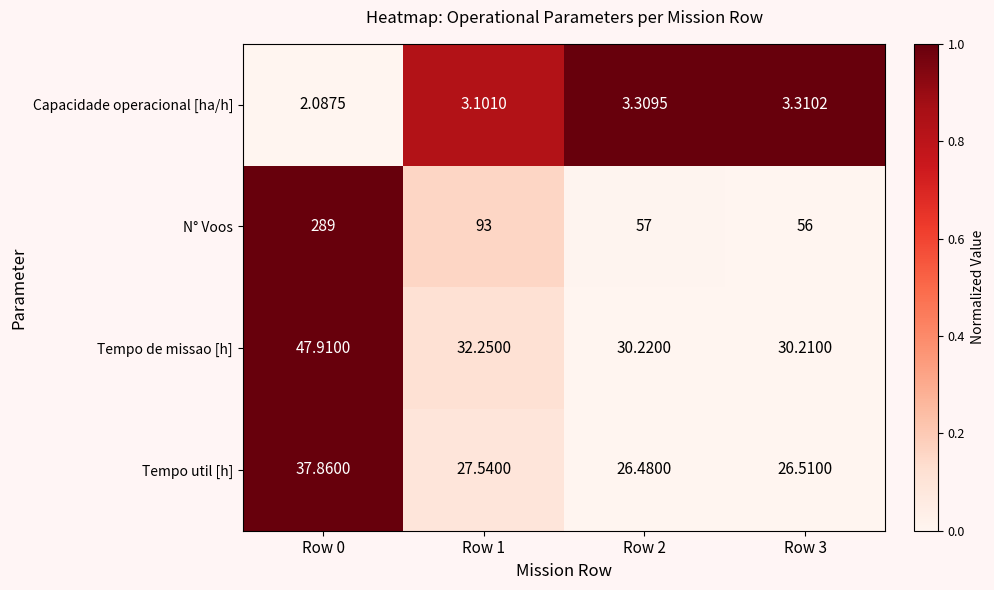

Is the value of Tempo de missao [h] at Row 2 greater than the value of Capacidade operacional [ha/h] at Row 1?

Yes